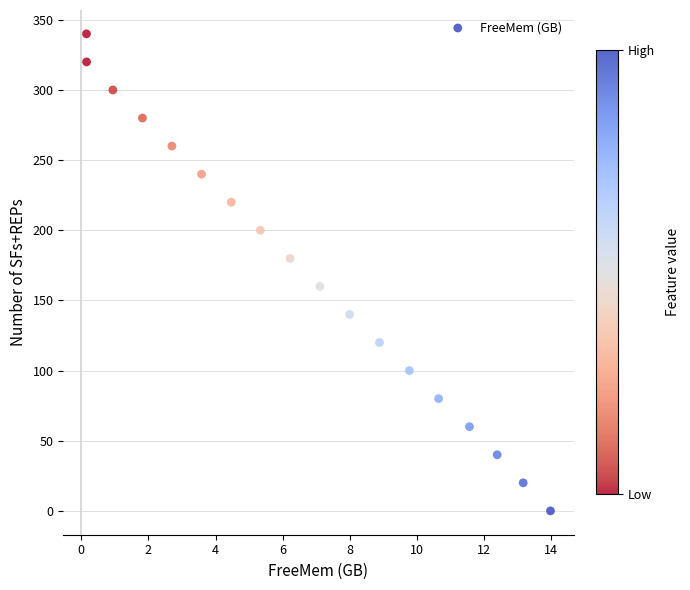

What is the range of Y values (max minus min)?

340